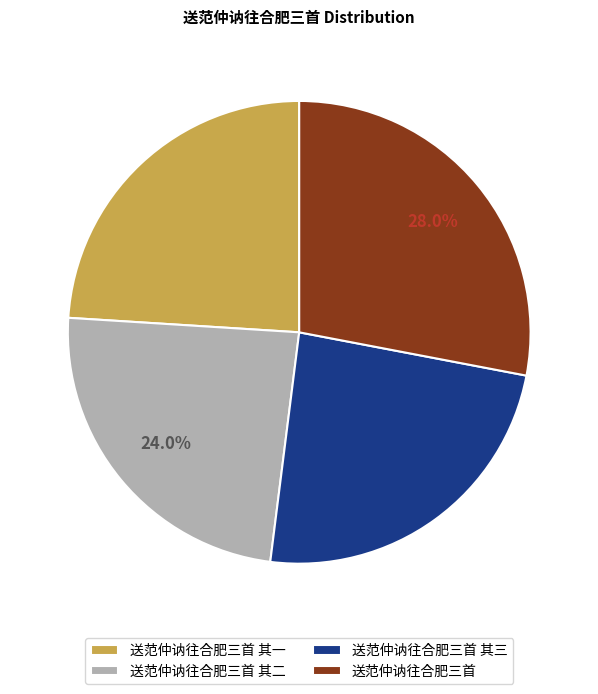

To the nearest percent, what percentage of the pie is 送范仲讷往合肥三首 其二?

24%